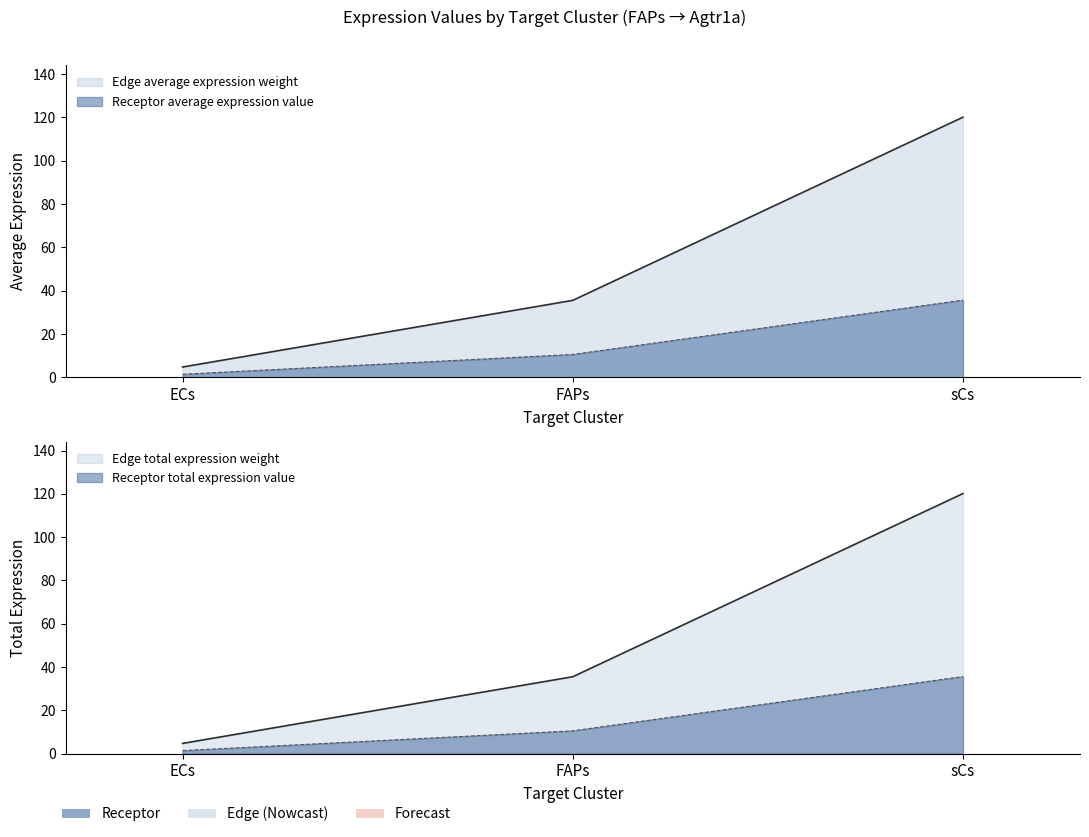

What is the spread (max minus min) of values at sCs?

84.5